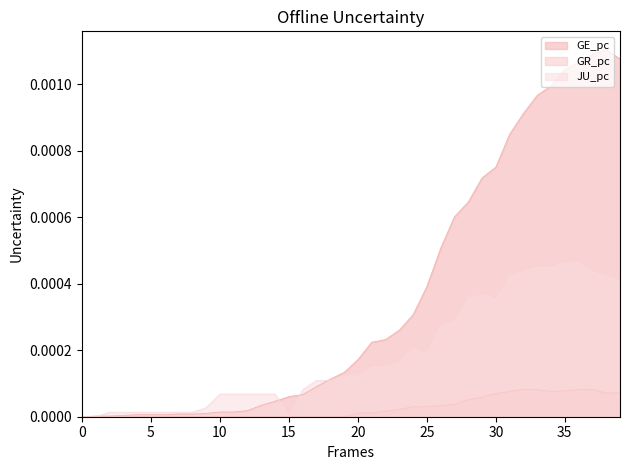

True or false: GE_pc has more than 0 interior local peaks.

True